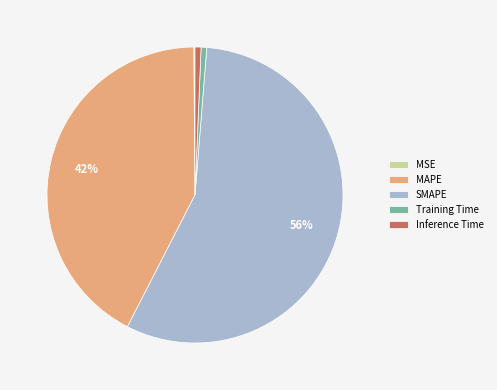

Which category has the biggest portion of the pie?

SMAPE